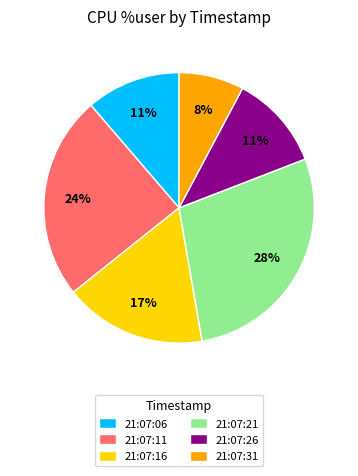

To the nearest percent, what is the combined percentage of 21:07:16 and 21:07:11?

41%